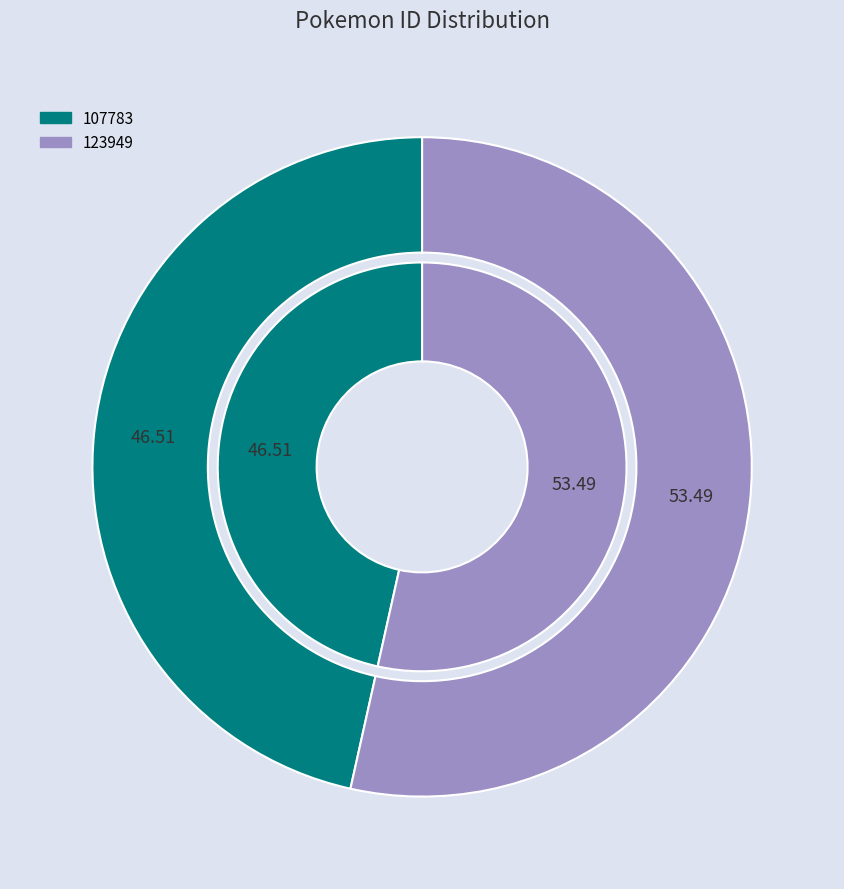

Which category has the biggest portion of the pie?

123949